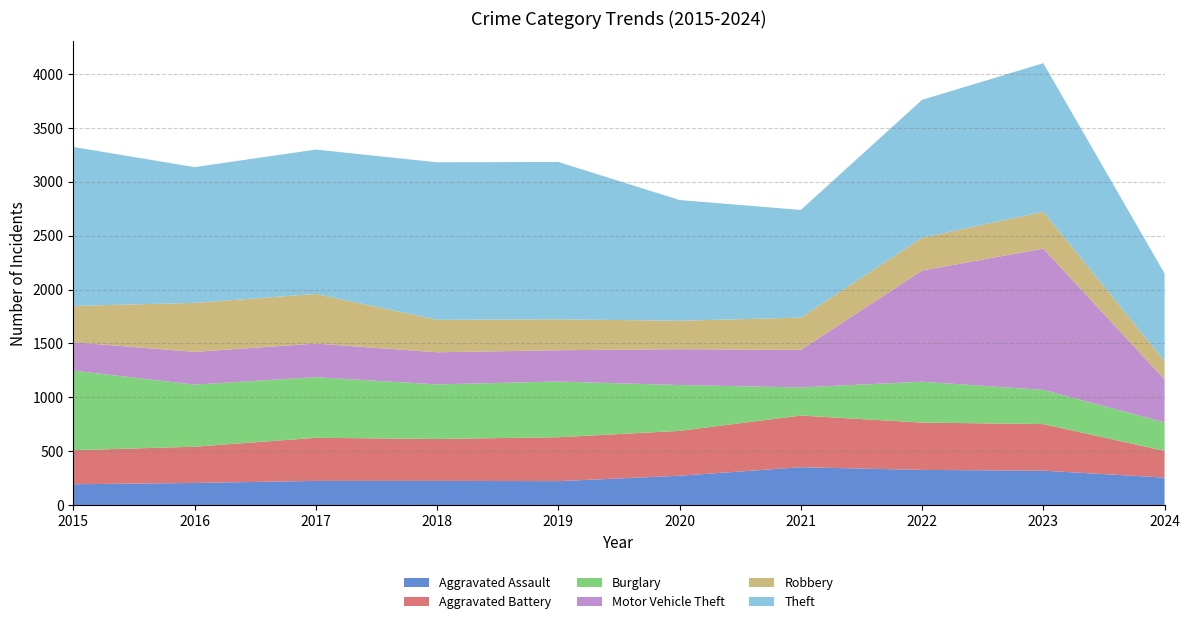

Reading left to right, what are all the values shown in this chart?

Aggravated Assault: 194	206	225	225	223	273	352	327	320	256
Aggravated Battery: 316	336	400	389	407	416	479	439	432	247
Burglary: 738	576	562	506	517	425	261	379	317	265
Motor Vehicle Theft: 263	304	312	298	290	333	348	1031	1311	398
Robbery: 337	454	460	301	287	263	300	304	341	170
Theft: 1474	1259	1339	1461	1459	1120	998	1279	1378	813